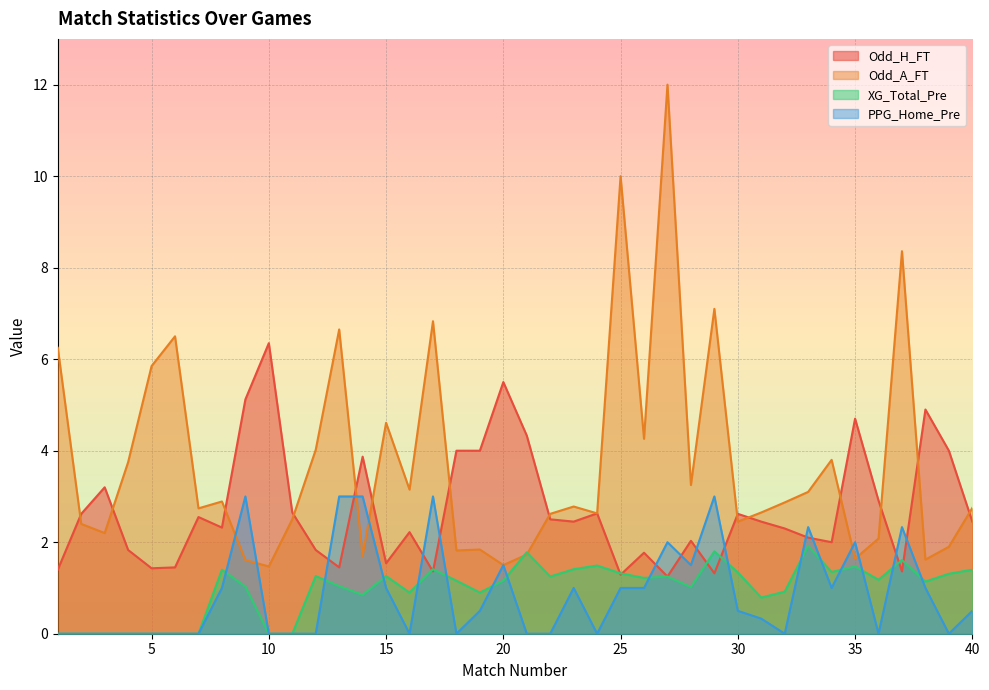

Rank the series by their maximum value, from highest to lowest.

Odd_A_FT, Odd_H_FT, PPG_Home_Pre, XG_Total_Pre